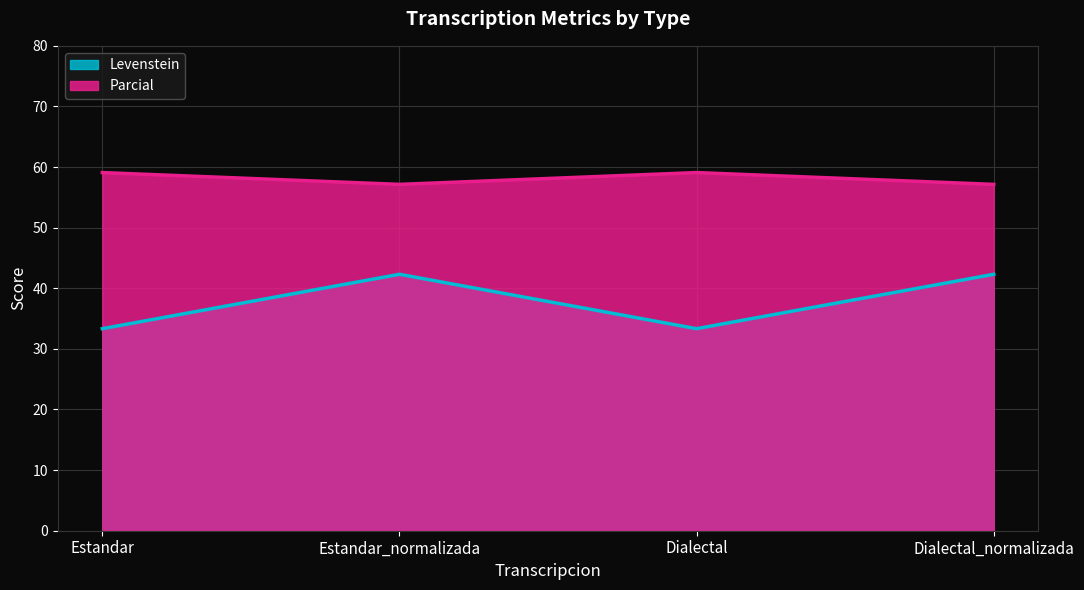

Where is Parcial nearest to the value 37?

Estandar